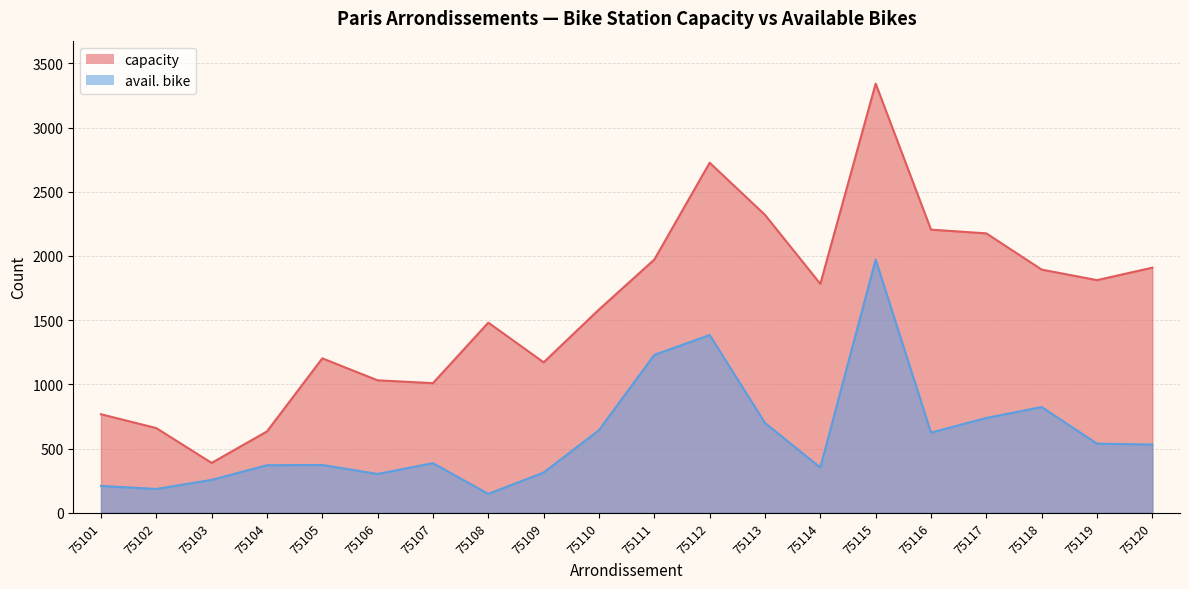

True or false: capacity and avail. bike cross at least once.

False